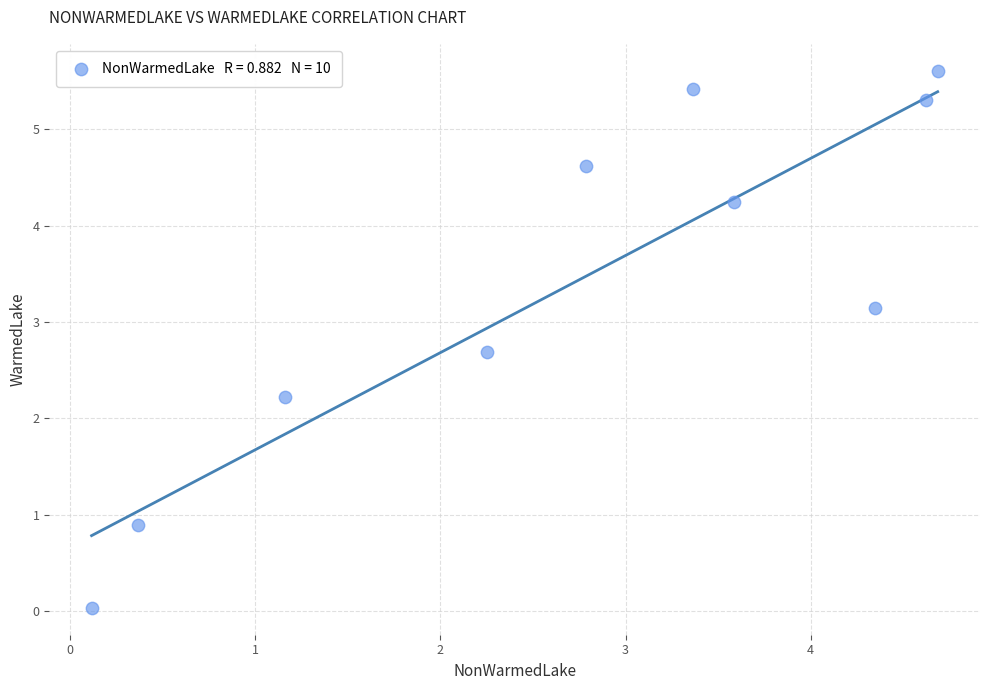

What Y value in the scatter plot is closest to 2?

2.2